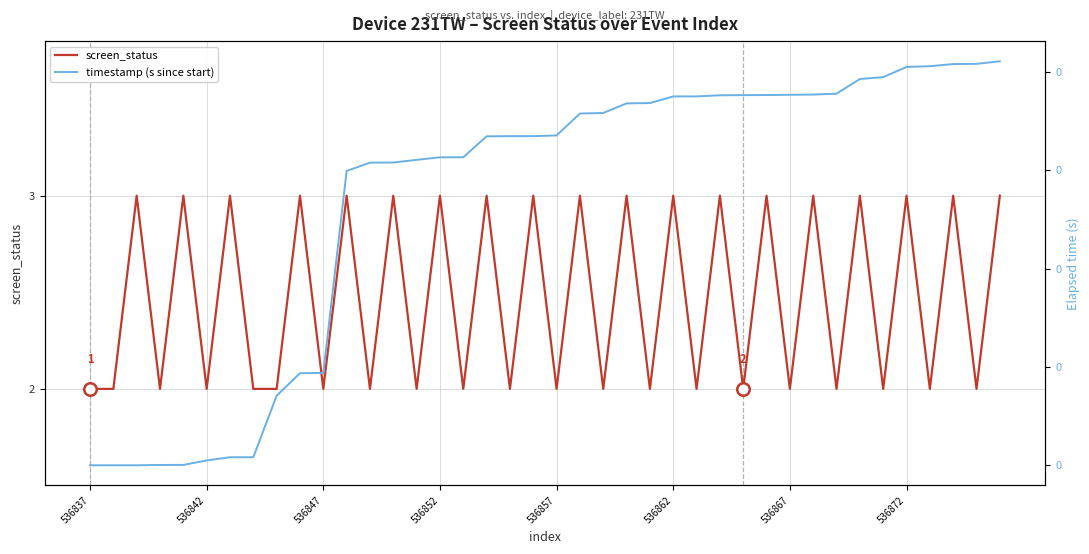

How many lines are shown in the chart?

2